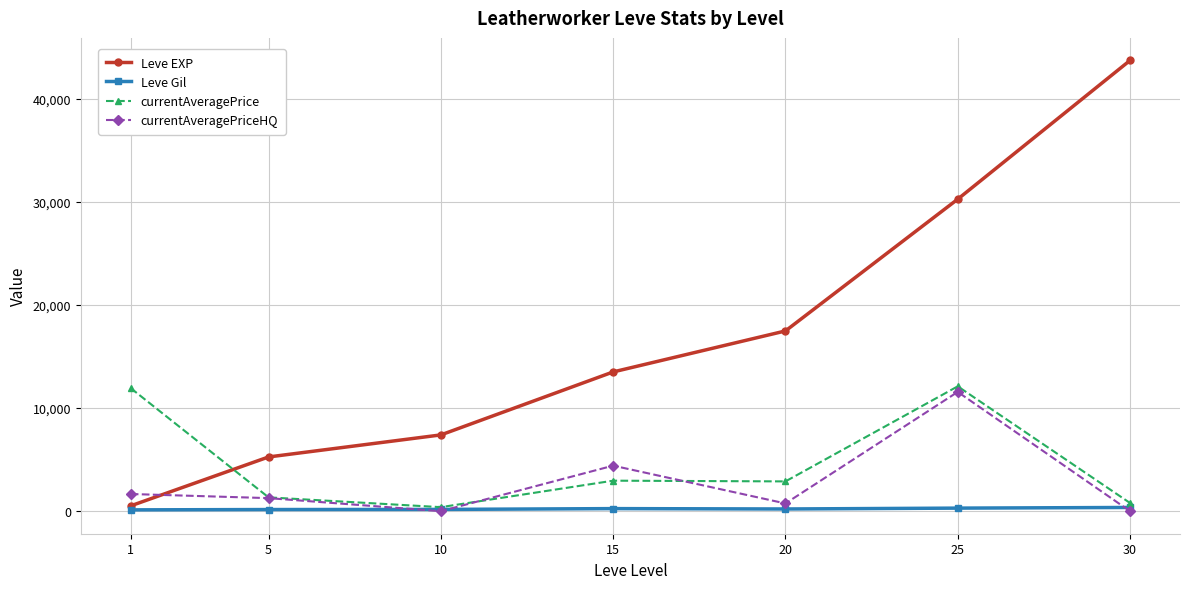

True or false: Leve EXP has a value of 13643.9 at 30.

False